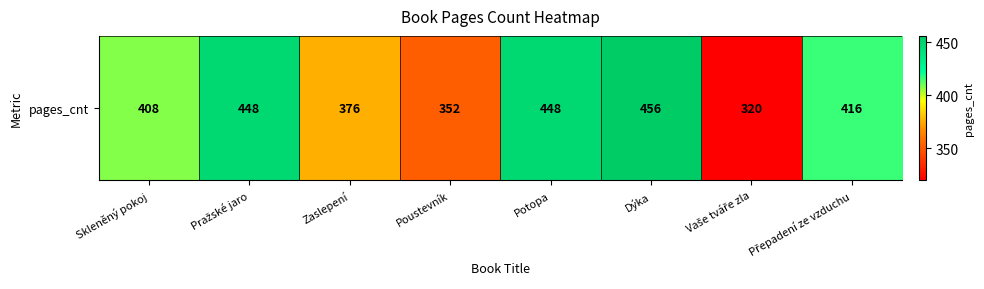

Where is the data nearest to the value 388?

Zaslepení